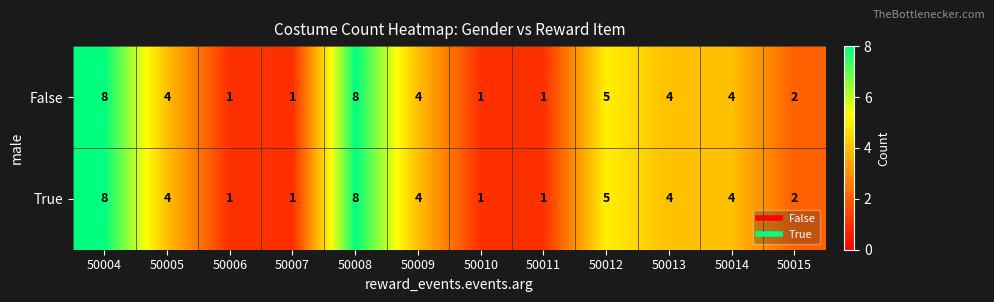

Reading left to right, list all the values displayed in this chart.

False: 8	4	1	1	8	4	1	1	5	4	4	2
True: 8	4	1	1	8	4	1	1	5	4	4	2